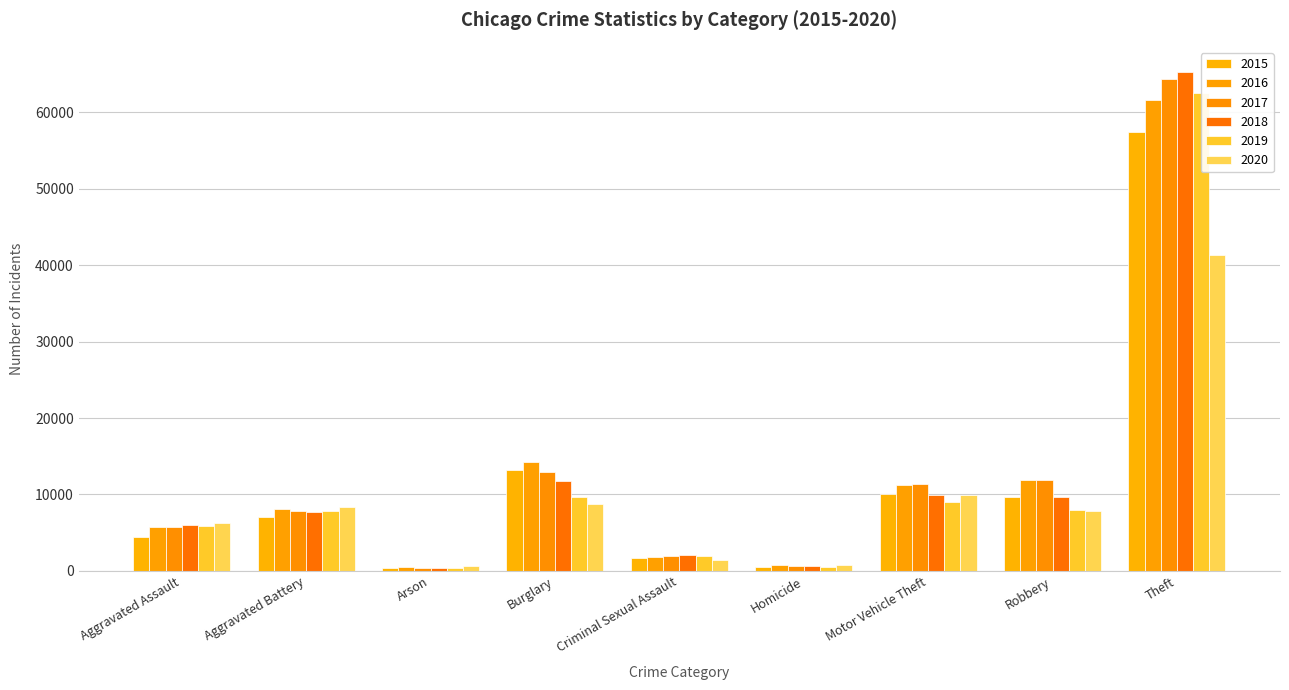

The 2019 series shows 9002 at Aggravated Assault. True or false?

False